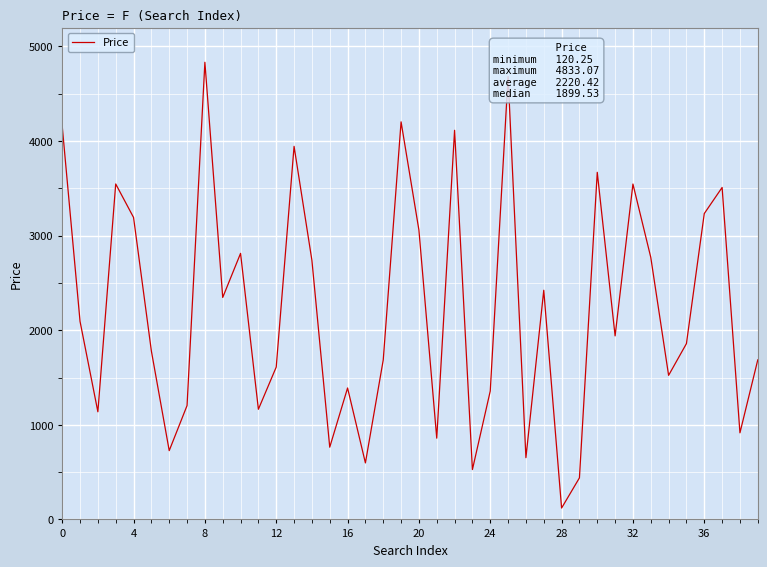

True or false: there are more than 0 points higher than both neighbors.

True